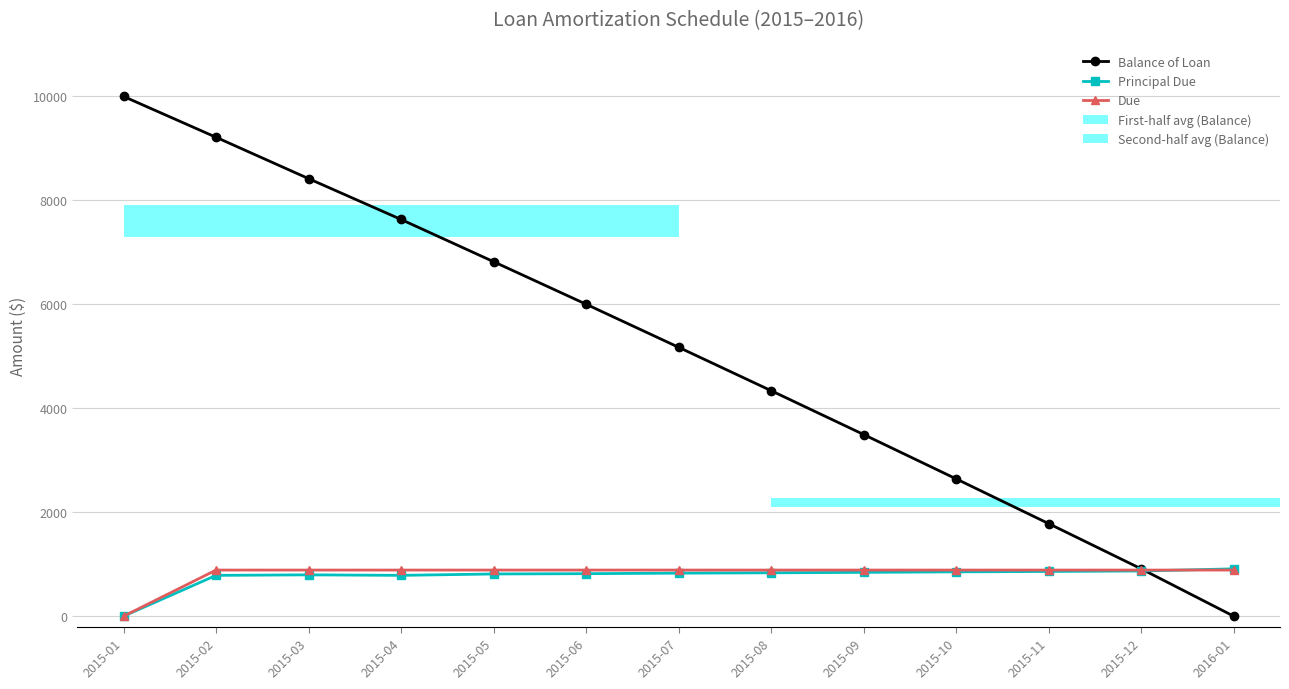

How many values in Principal Due are above zero?

12